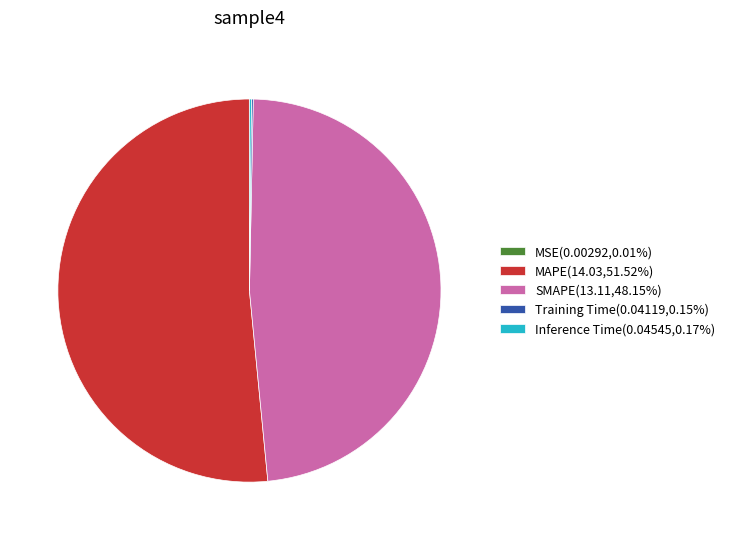

Which slice is the largest?

MAPE